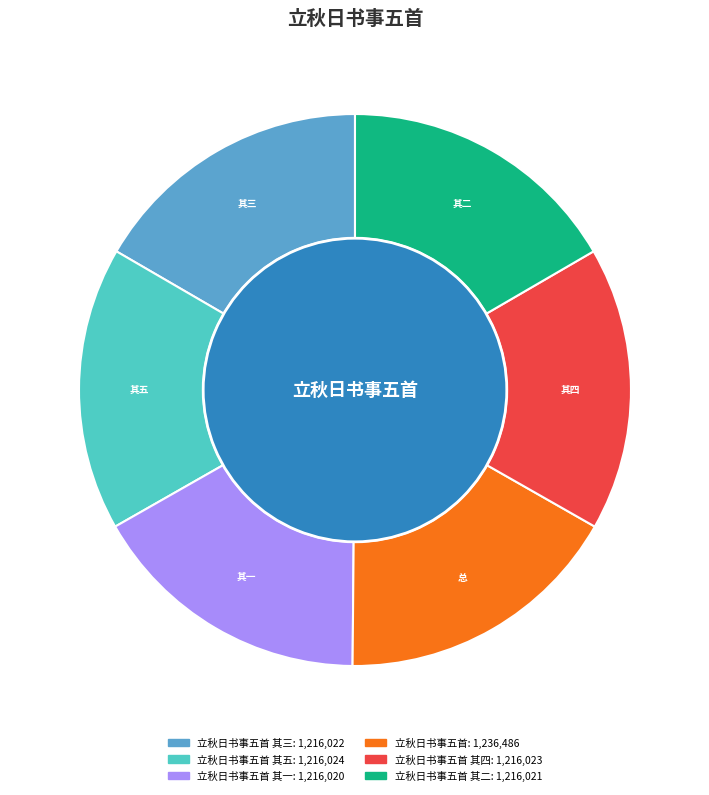

What is the change in value from 立秋日书事五首 其三 to 立秋日书事五首 其一?

-2